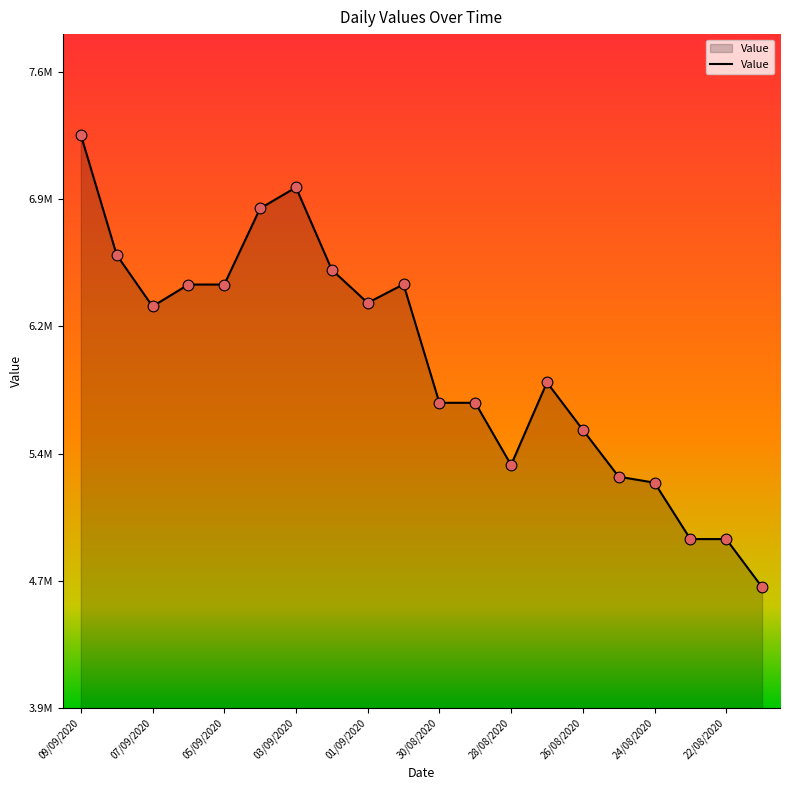

Does the chart have visible grid lines?

No